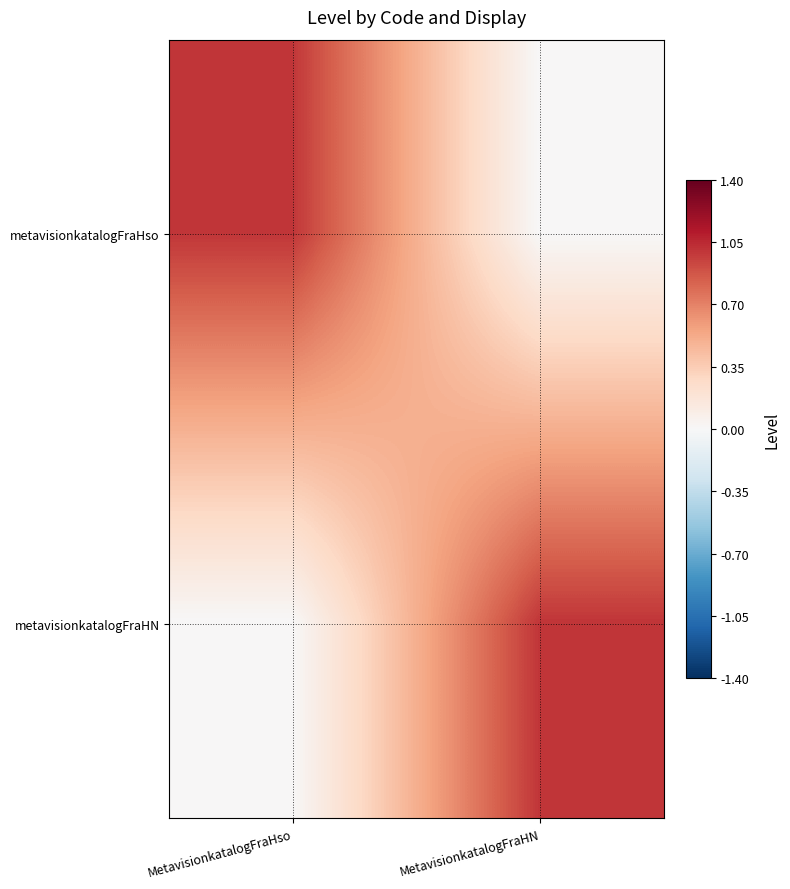

At which label is metavisionkatalogFraHN closest to 0?

MetavisionkatalogFraHso